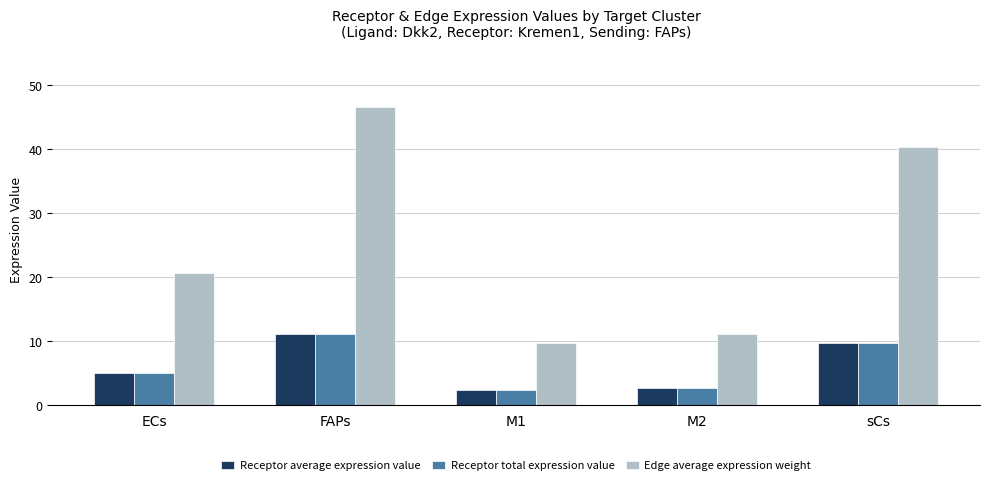

The value of Receptor average expression value at ECs is 4.9. True or false?

True